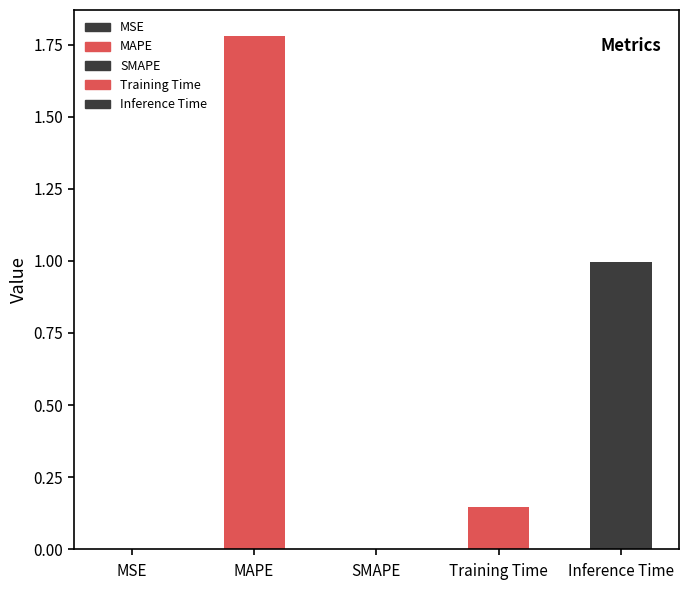

How many series are shown in this chart?

1